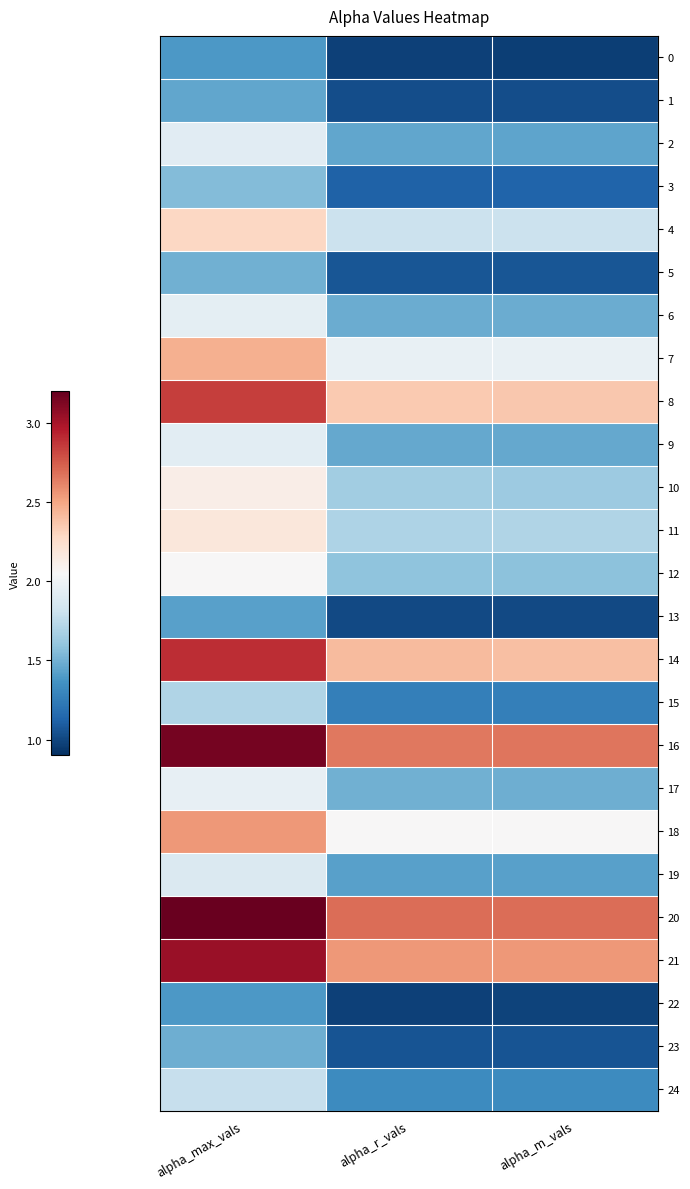

Reading left to right, transcribe all the data shown in this chart.

0: alpha_max_vals=1.4	alpha_r_vals=1.0	alpha_m_vals=1.0
1: alpha_max_vals=1.5	alpha_r_vals=1.0	alpha_m_vals=1.0
2: alpha_max_vals=1.9	alpha_r_vals=1.5	alpha_m_vals=1.4
3: alpha_max_vals=1.6	alpha_r_vals=1.1	alpha_m_vals=1.1
4: alpha_max_vals=2.3	alpha_r_vals=1.8	alpha_m_vals=1.8
5: alpha_max_vals=1.5	alpha_r_vals=1.1	alpha_m_vals=1.1
6: alpha_max_vals=1.9	alpha_r_vals=1.5	alpha_m_vals=1.5
7: alpha_max_vals=2.5	alpha_r_vals=2.0	alpha_m_vals=2.0
8: alpha_max_vals=2.8	alpha_r_vals=2.4	alpha_m_vals=2.4
9: alpha_max_vals=1.9	alpha_r_vals=1.5	alpha_m_vals=1.5
10: alpha_max_vals=2.1	alpha_r_vals=1.6	alpha_m_vals=1.6
11: alpha_max_vals=2.2	alpha_r_vals=1.7	alpha_m_vals=1.7
12: alpha_max_vals=2.1	alpha_r_vals=1.6	alpha_m_vals=1.6
13: alpha_max_vals=1.4	alpha_r_vals=1.0	alpha_m_vals=1.0
14: alpha_max_vals=2.9	alpha_r_vals=2.4	alpha_m_vals=2.4
15: alpha_max_vals=1.7	alpha_r_vals=1.3	alpha_m_vals=1.3
16: alpha_max_vals=3.2	alpha_r_vals=2.7	alpha_m_vals=2.7
17: alpha_max_vals=2.0	alpha_r_vals=1.5	alpha_m_vals=1.5
18: alpha_max_vals=2.5	alpha_r_vals=2.1	alpha_m_vals=2.1
19: alpha_max_vals=1.9	alpha_r_vals=1.4	alpha_m_vals=1.4
20: alpha_max_vals=3.2	alpha_r_vals=2.7	alpha_m_vals=2.7
21: alpha_max_vals=3.0	alpha_r_vals=2.5	alpha_m_vals=2.5
22: alpha_max_vals=1.4	alpha_r_vals=1.0	alpha_m_vals=1.0
23: alpha_max_vals=1.5	alpha_r_vals=1.1	alpha_m_vals=1.1
24: alpha_max_vals=1.8	alpha_r_vals=1.3	alpha_m_vals=1.3